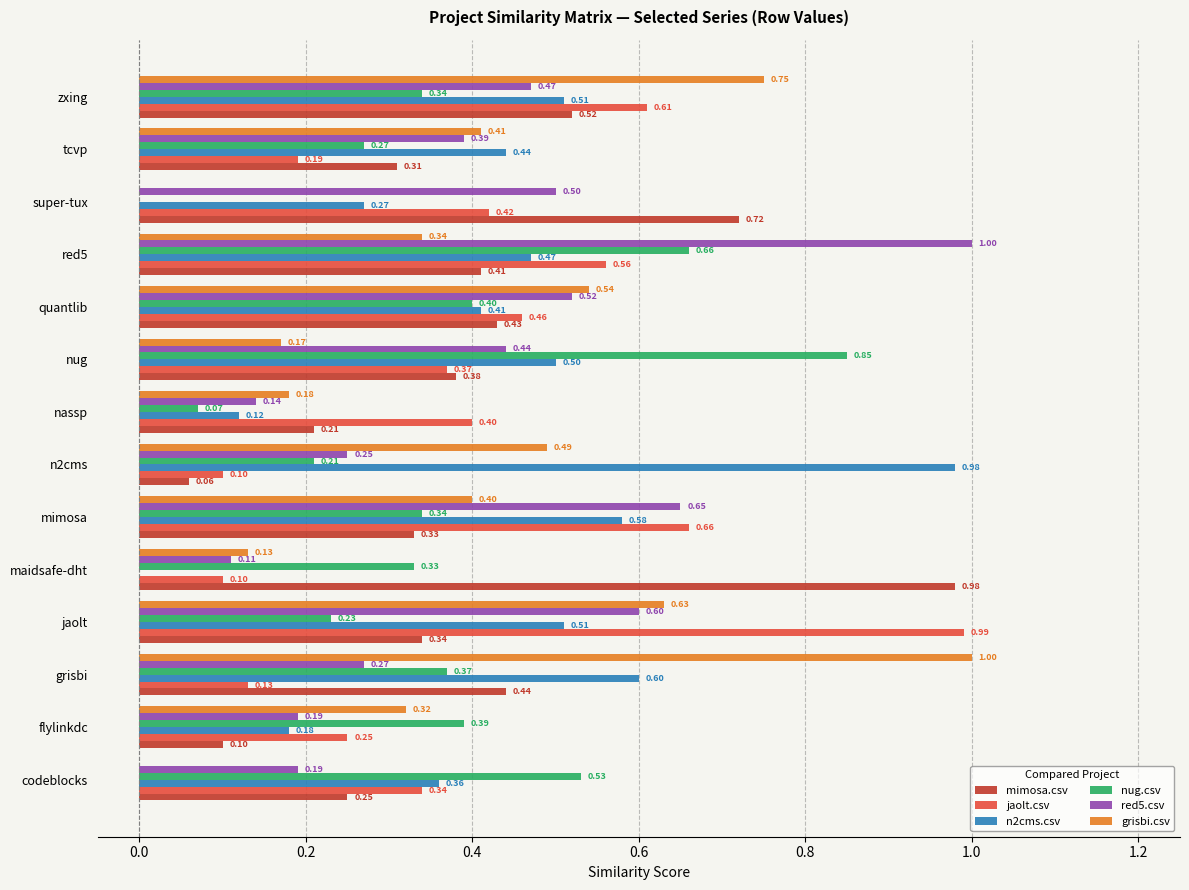

Between jaolt and quantlib, which series saw the biggest shift?

jaolt.csv